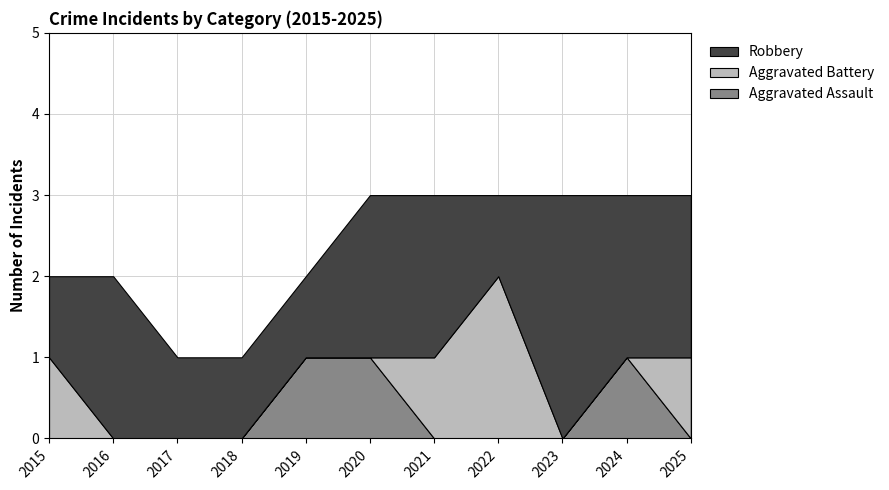

Reading right to left, what are all the values shown in this chart?

Aggravated Assault: 2025=0	2024=1	2023=0	2022=0	2021=0	2020=1	2019=1	2018=0	2017=0	2016=0	2015=0
Aggravated Battery: 2025=1	2024=0	2023=0	2022=2	2021=1	2020=0	2019=0	2018=0	2017=0	2016=0	2015=1
Robbery: 2025=2	2024=2	2023=3	2022=1	2021=2	2020=2	2019=1	2018=1	2017=1	2016=2	2015=1